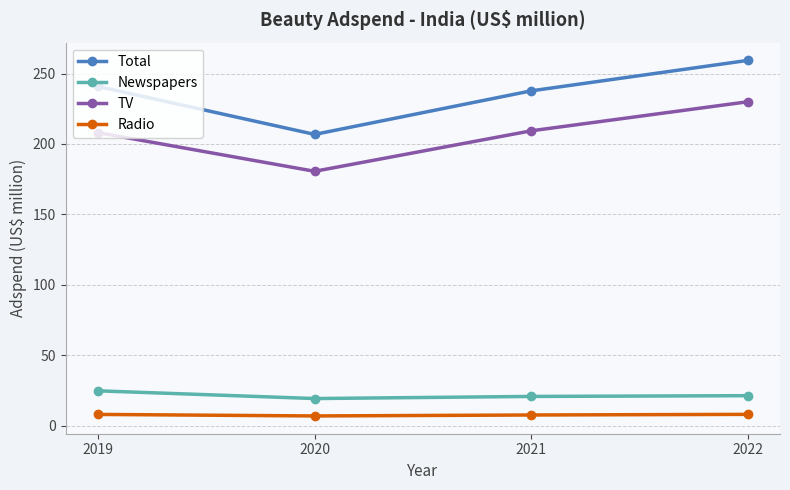

List the series in order of their peak value, highest first.

Total, TV, Newspapers, Radio